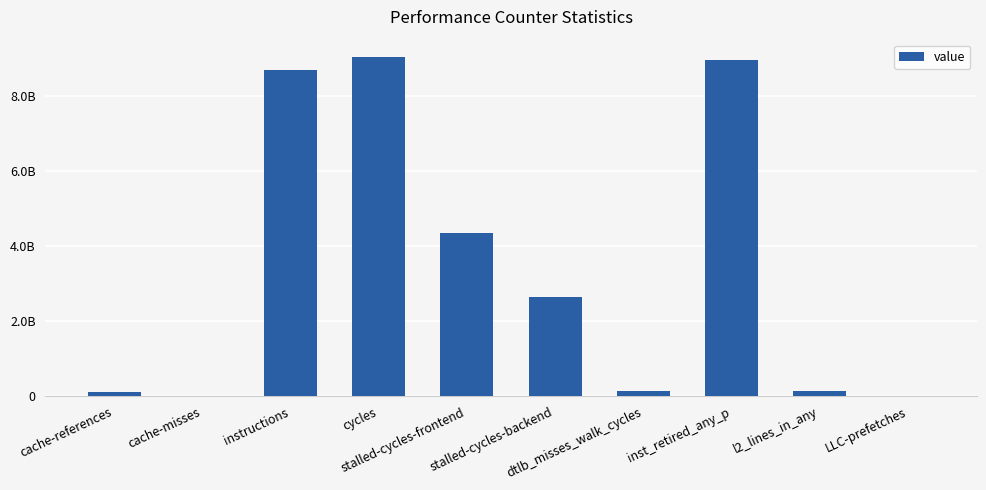

Are the bars horizontal?

No